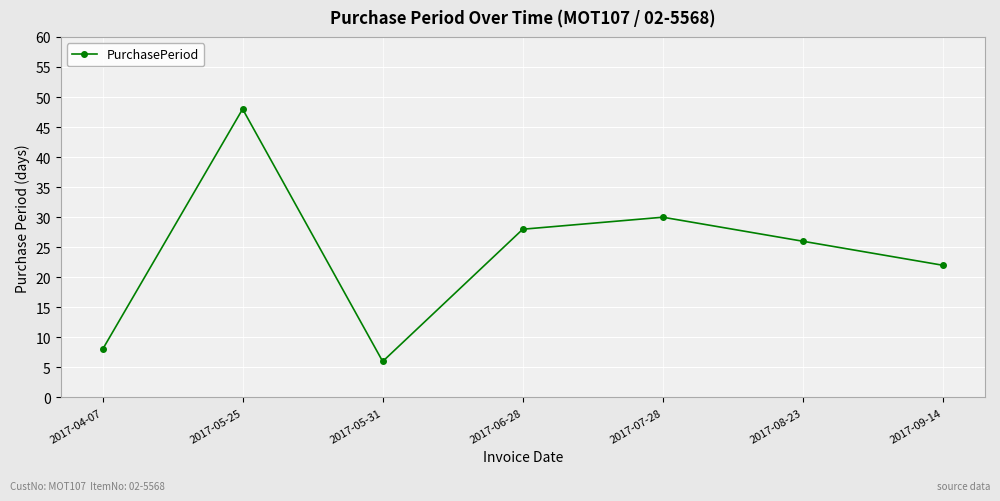

Does the chart have visible grid lines?

Yes